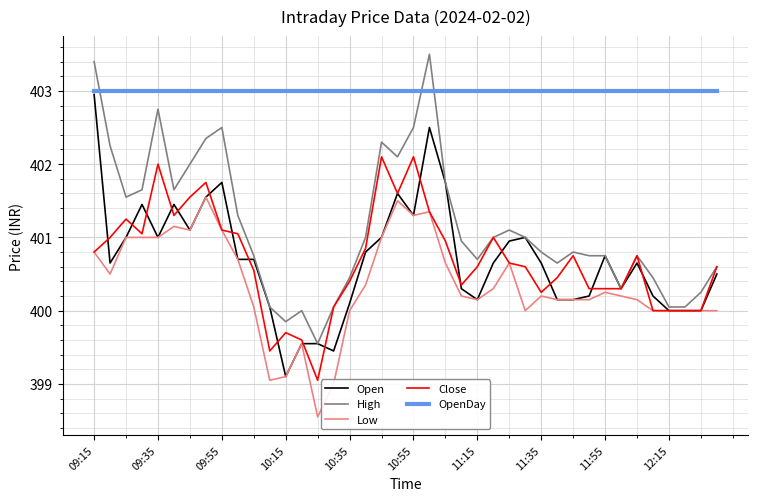

What is the lowest value of the Open series?

399.1